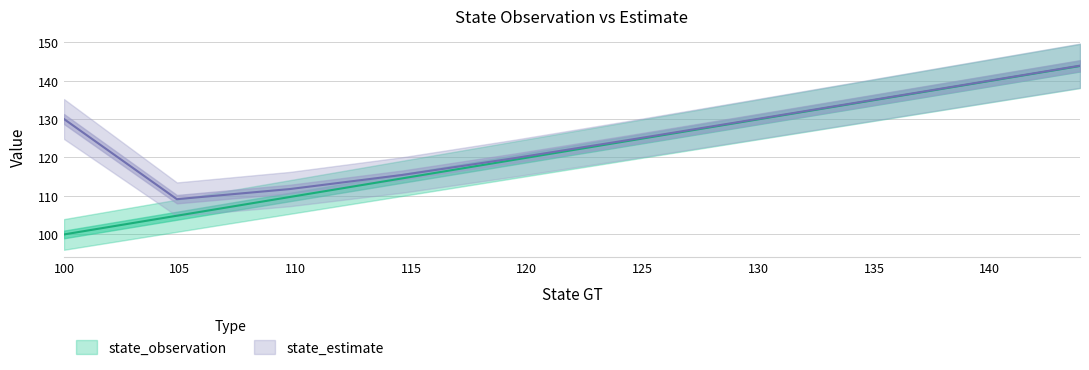

The value of state_estimate at 119.512 is 119.8. True or false?

True